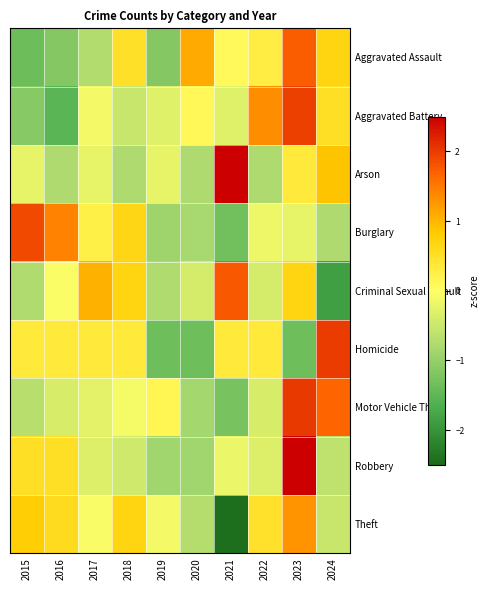

Rank the series at 2019 from lowest to highest value.

Homicide, Aggravated Assault, Burglary, Robbery, Criminal Sexual Assault, Aggravated Battery, Arson, Theft, Motor Vehicle Theft